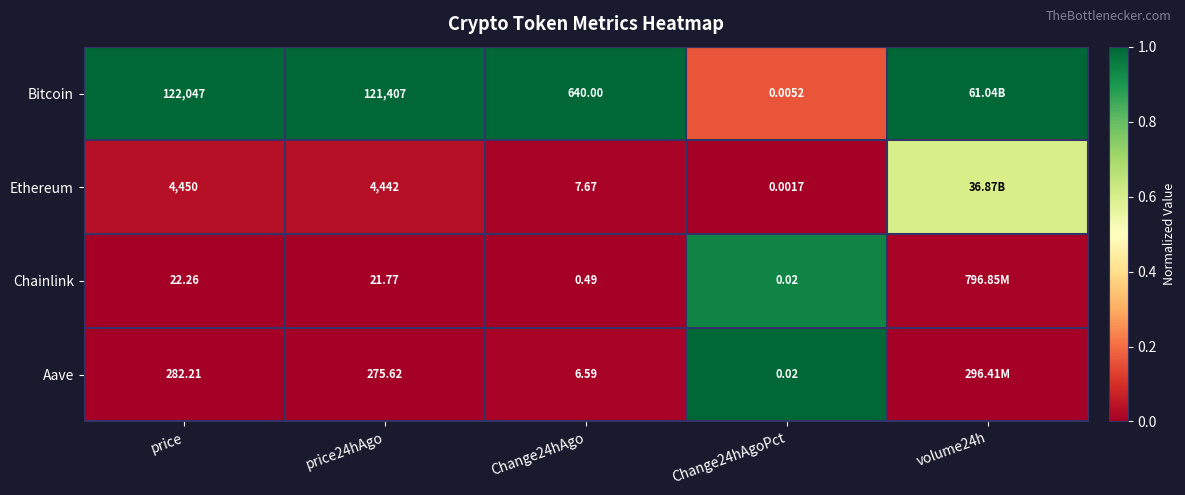

Rank the series at Change24hAgo from lowest to highest value.

Chainlink, Aave, Ethereum, Bitcoin